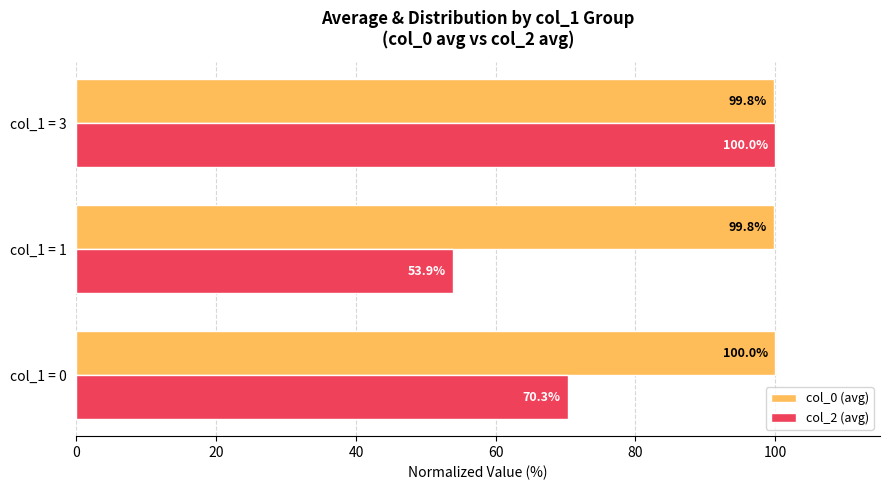

What is the difference between the col_2 (avg) values at col_1 = 0 and col_1 = 3?

29.7